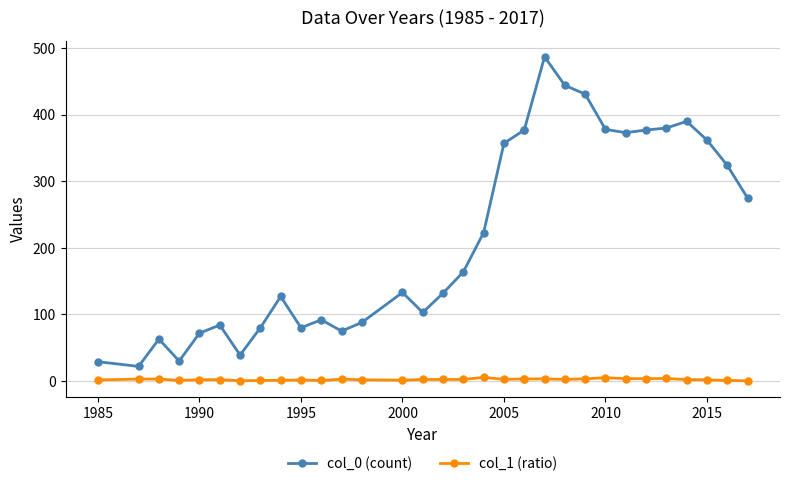

True or false: col_0 (count) and col_1 (ratio) cross at least once.

False